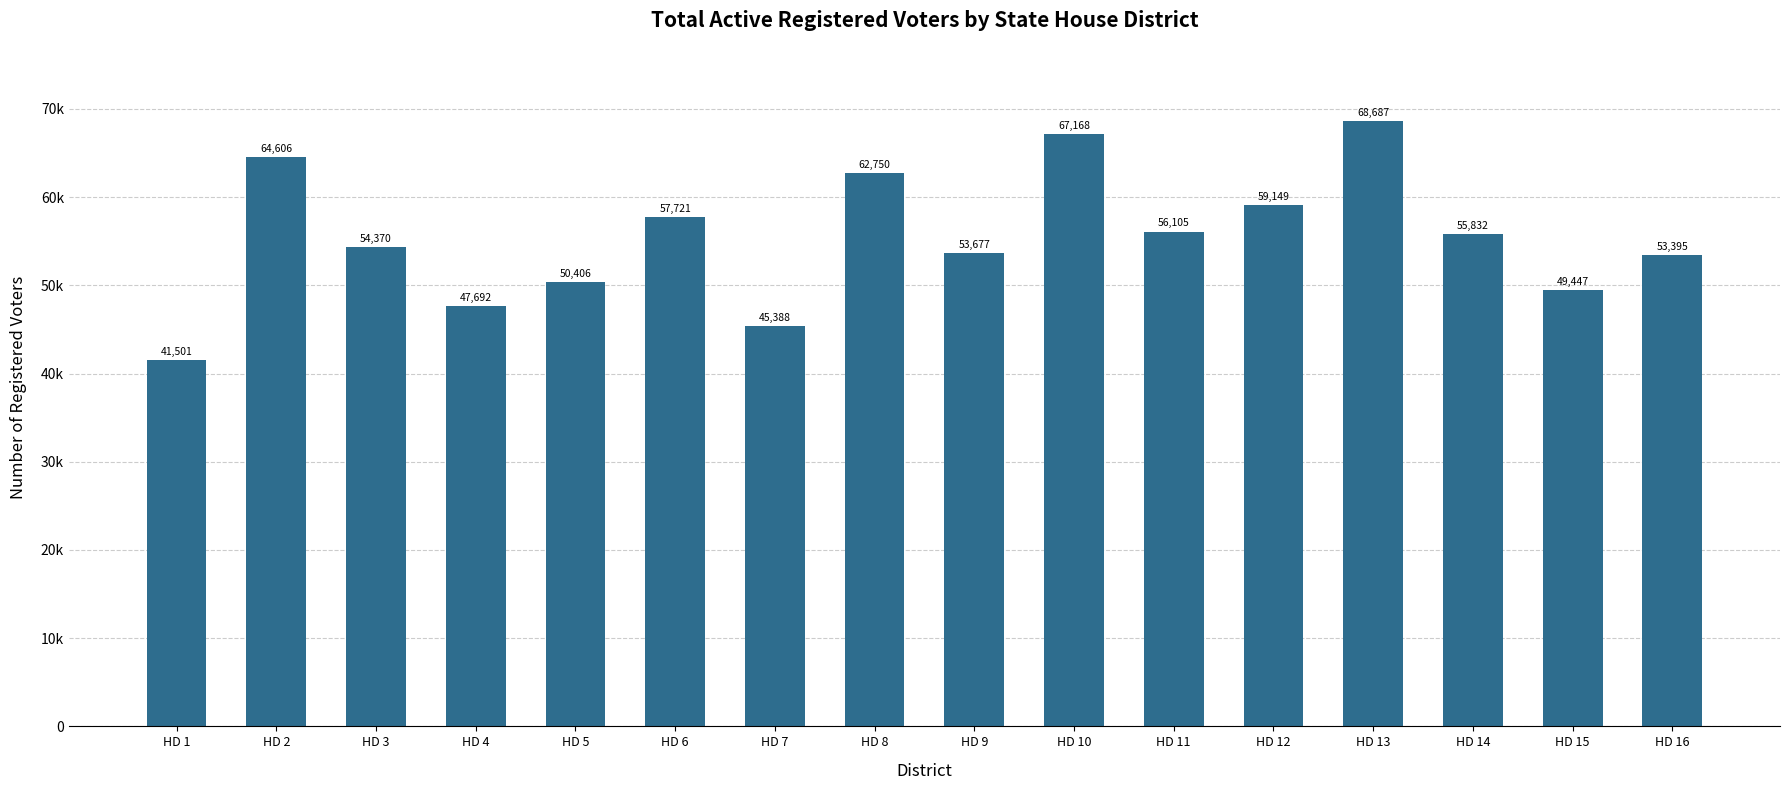

Does the chart contain any negative values?

No